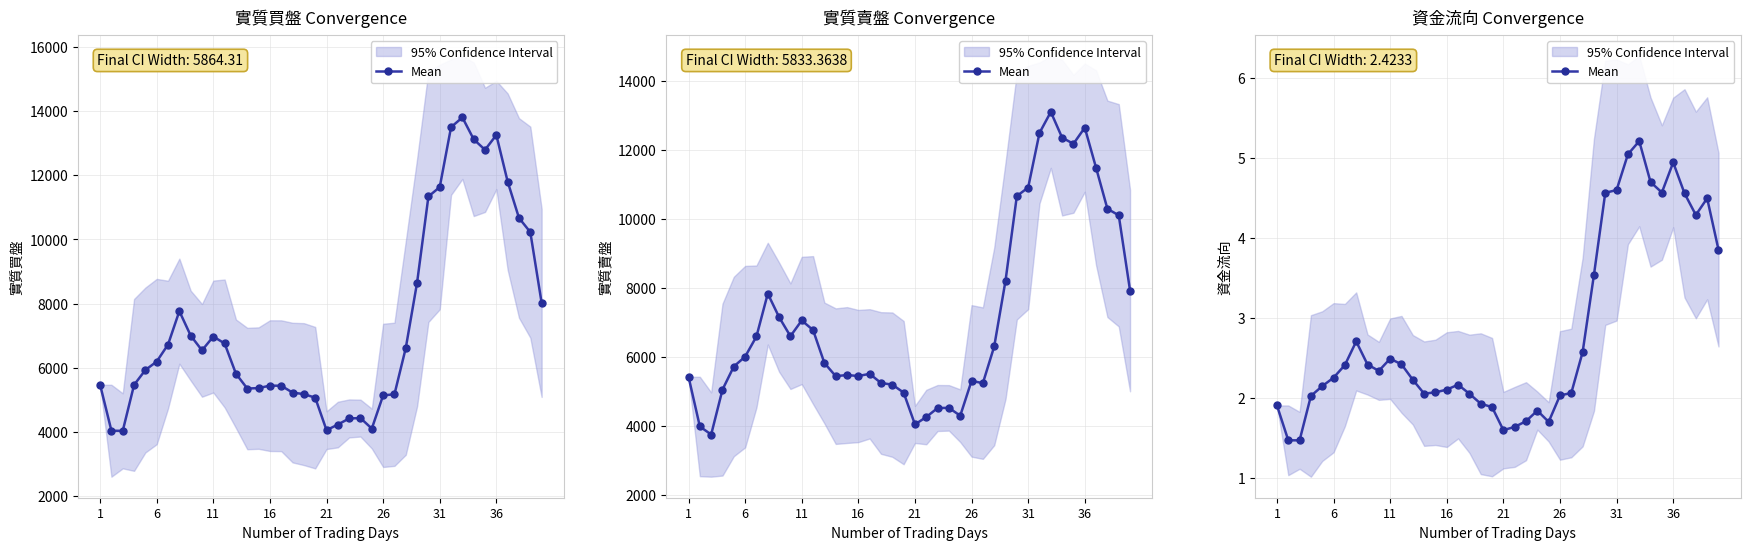

How many lines are shown in the chart?

1